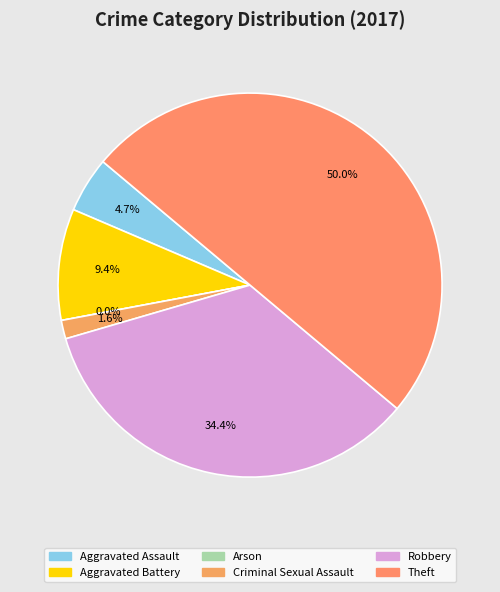

To the nearest percent, what portion does Criminal Sexual Assault represent?

2%